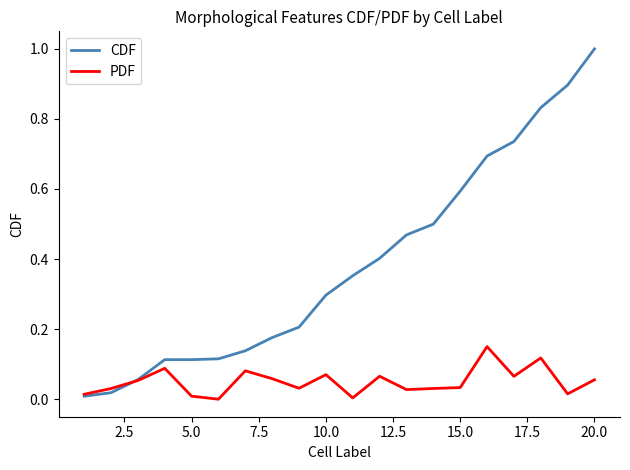

List the series in order of their overall mean, highest first.

CDF, PDF